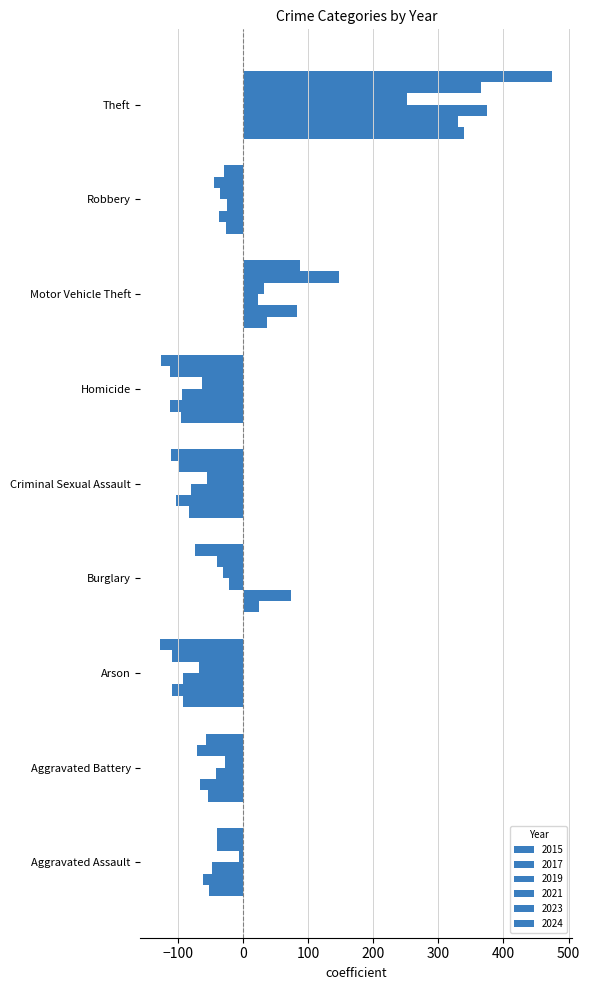

Between Criminal Sexual Assault and Theft, which series saw the biggest shift?

2024